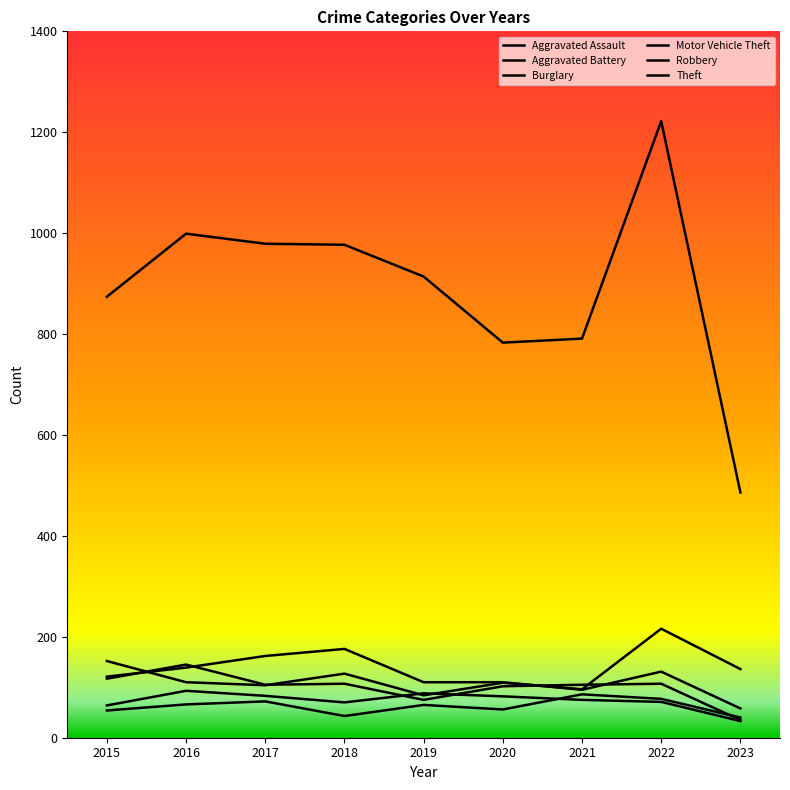

Does the chart display data point markers on the line(s)?

No